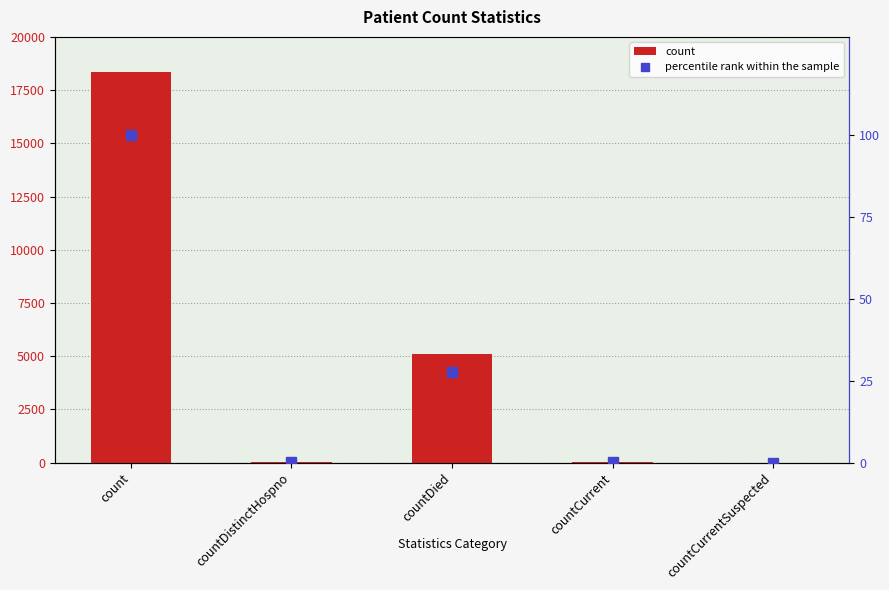

Between countDied and countCurrent, which series saw the biggest shift?

count